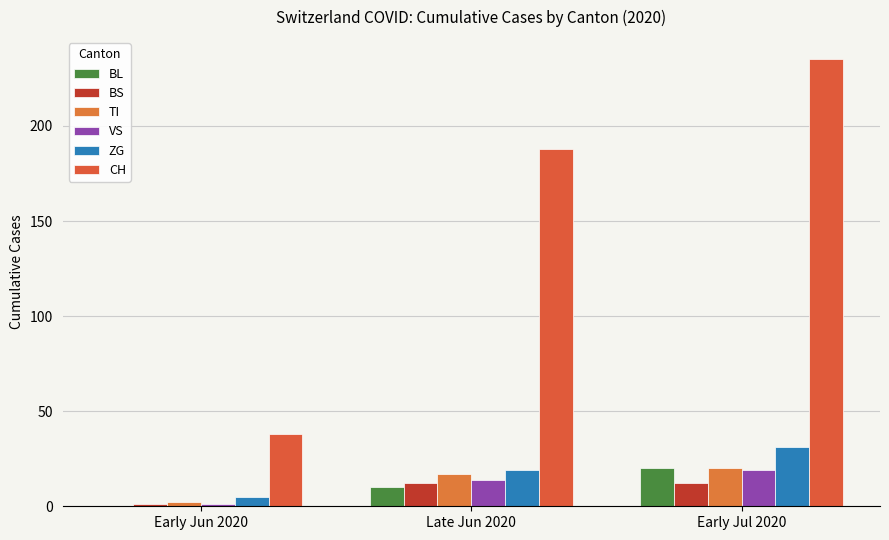

Which series has the largest total across all categories?

CH